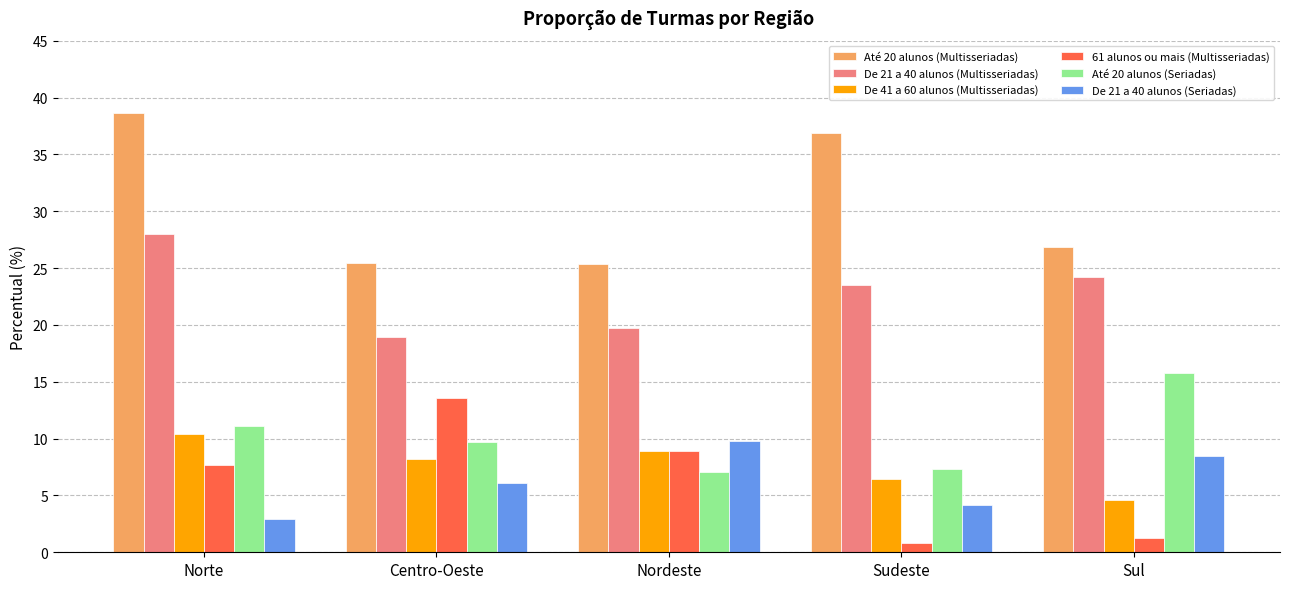

At how many categories does at least one series exceed 4?

5